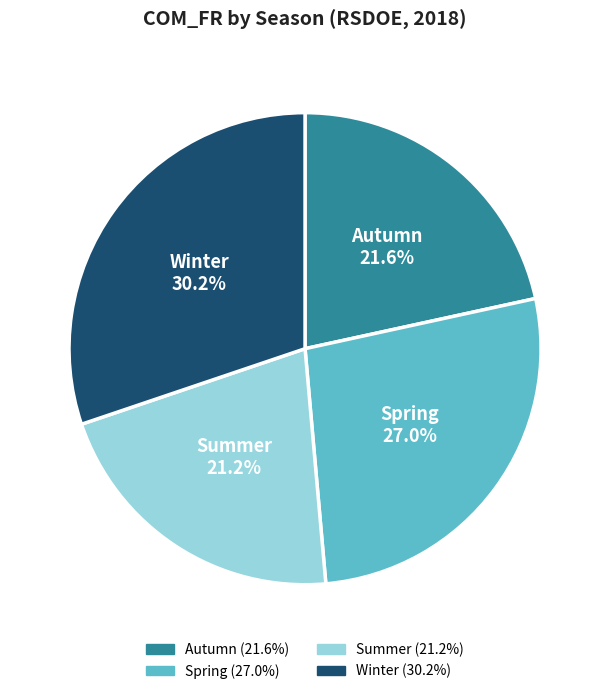

Is there a majority slice in this chart?

No